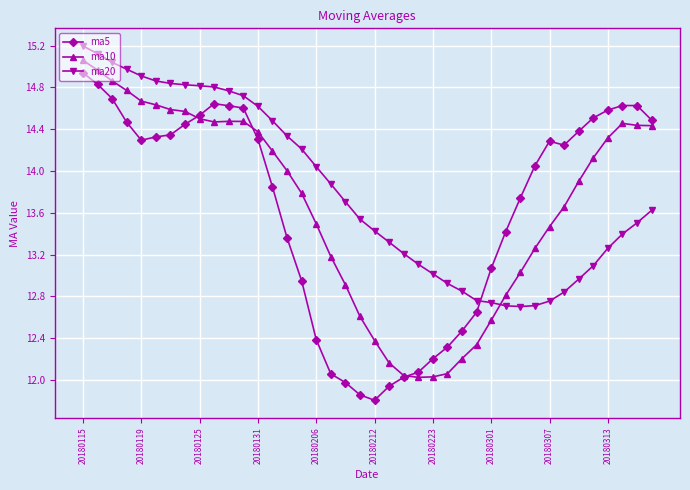

Which series has the largest total across all categories?

ma20